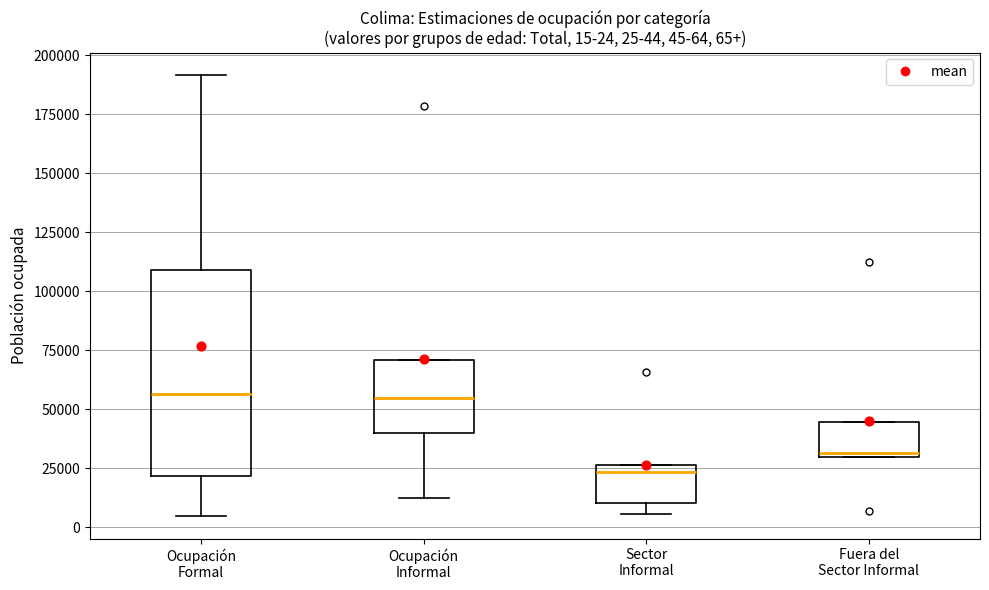

Which box is the tallest, from its lower edge to its upper edge?

Ocupación Formal